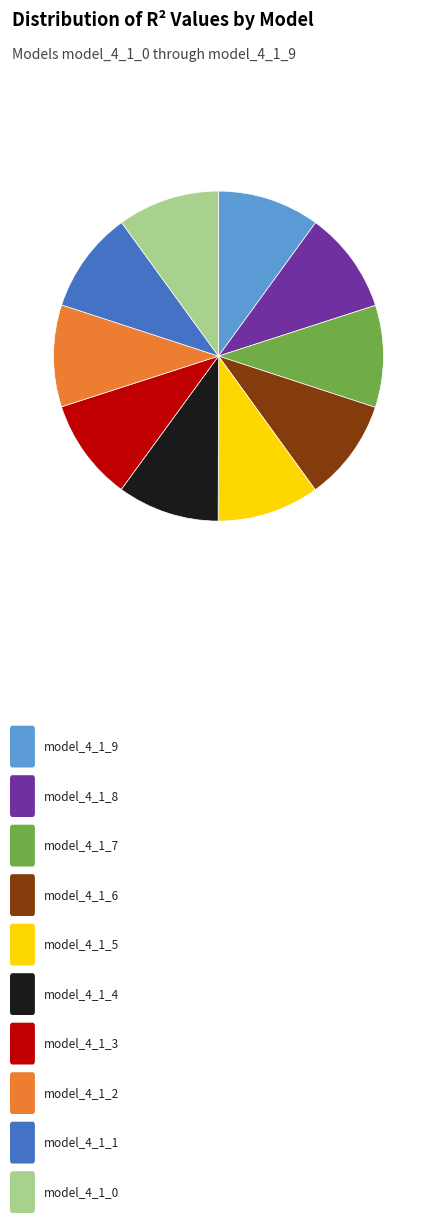

Is there a majority slice in this chart?

No